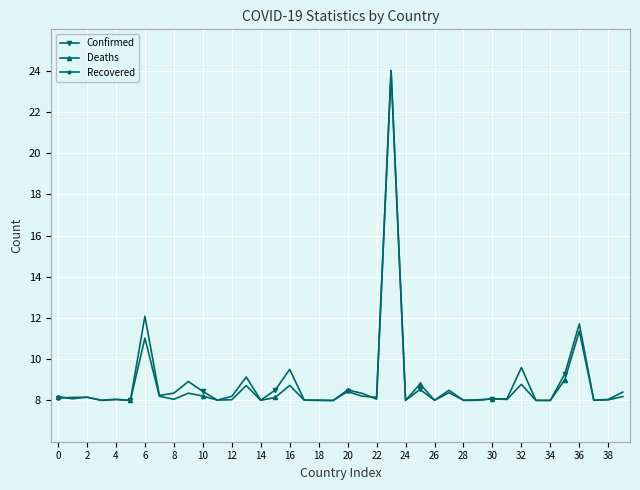

True or false: Deaths has a value of 8.2 at 0.

True